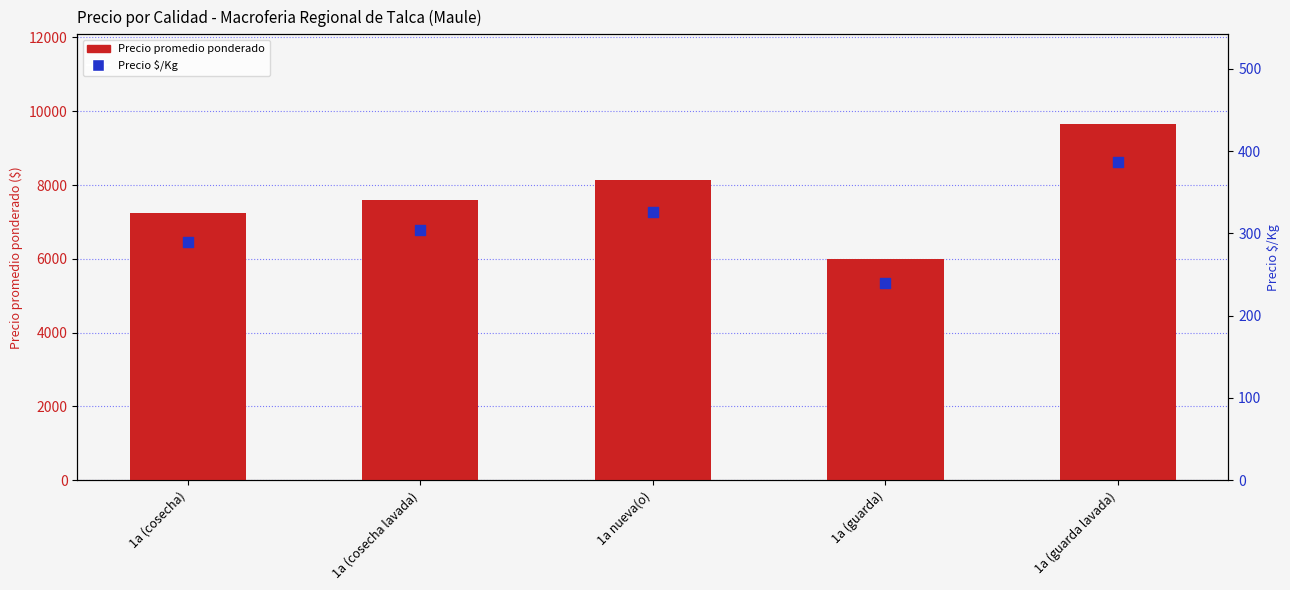

At how many categories does at least one series exceed 2131?

5